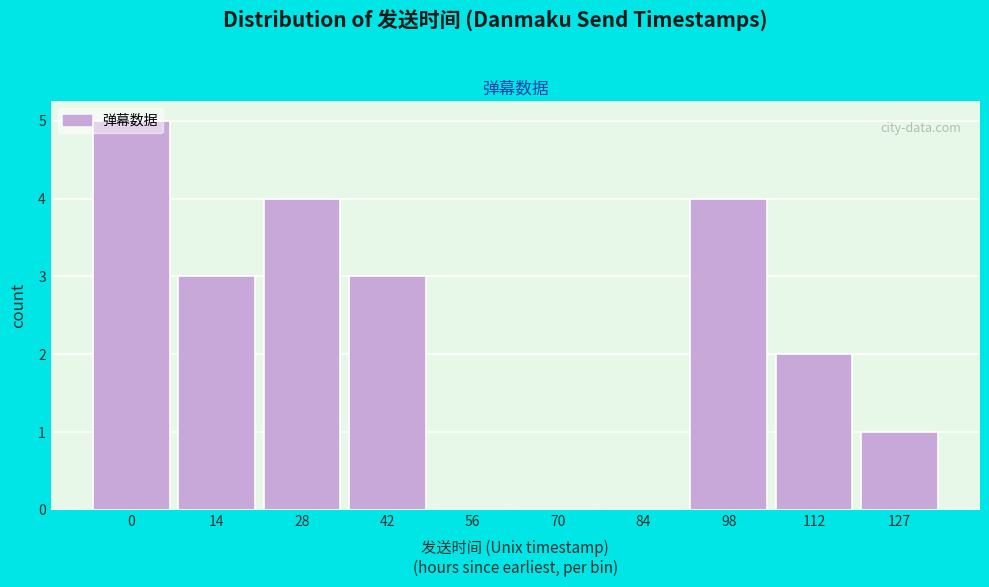

The chart shows a value of 5 at 14. True or false?

False